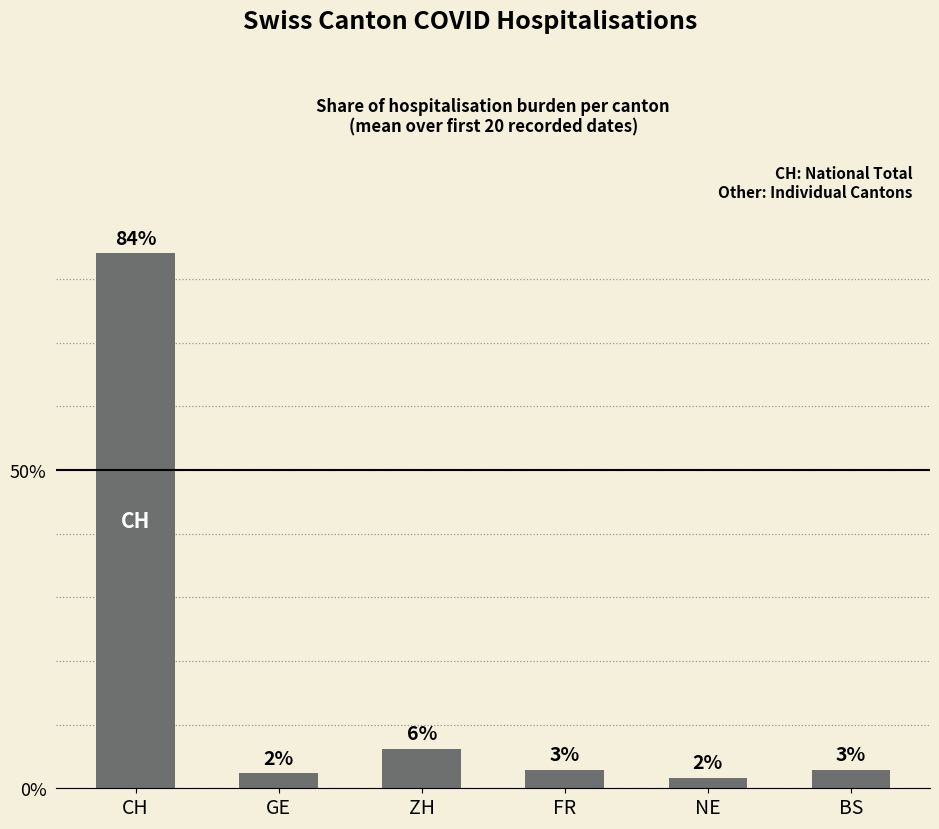

List the labels in order of value, largest first.

CH, ZH, FR, BS, GE, NE